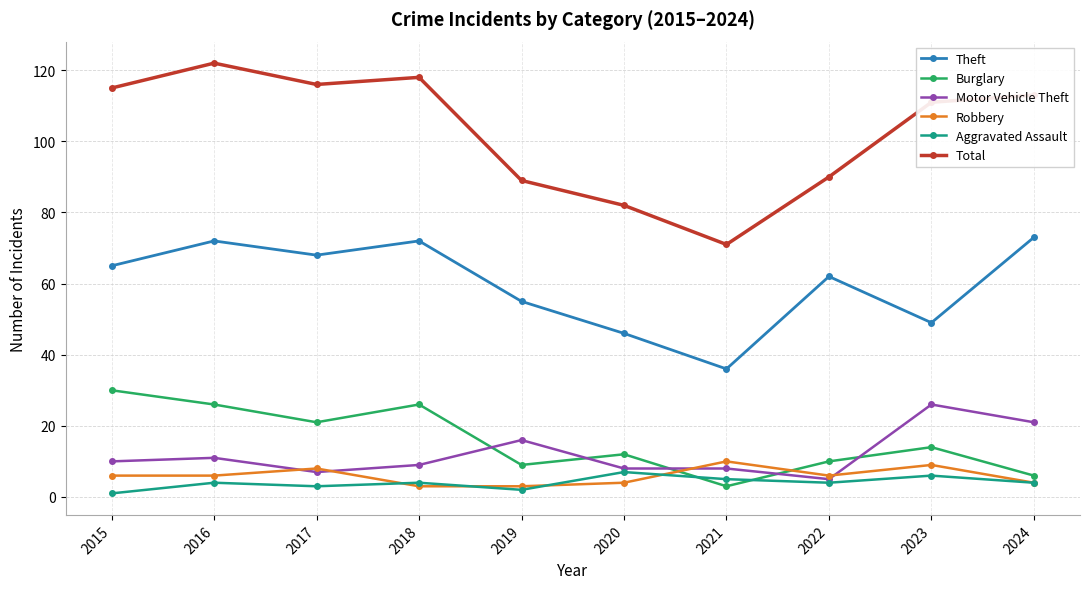

What value does the Robbery series have at 2022?

6